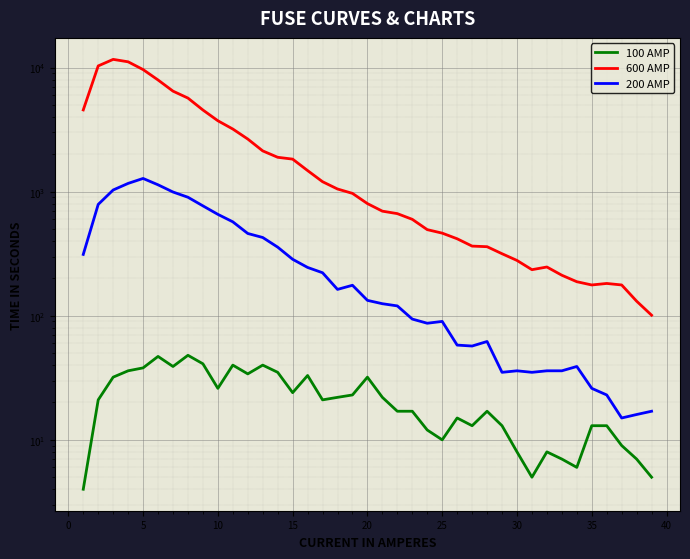

What is the value of the 200 AMP point at the 13th from the left?

427